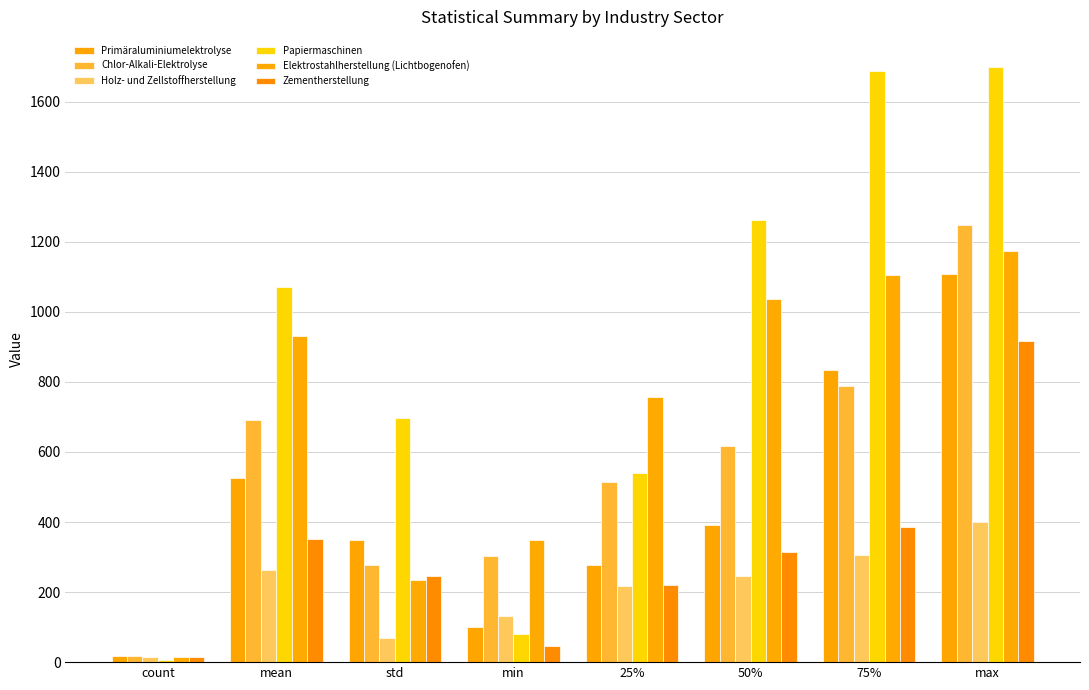

Does the chart contain stacked bars?

No